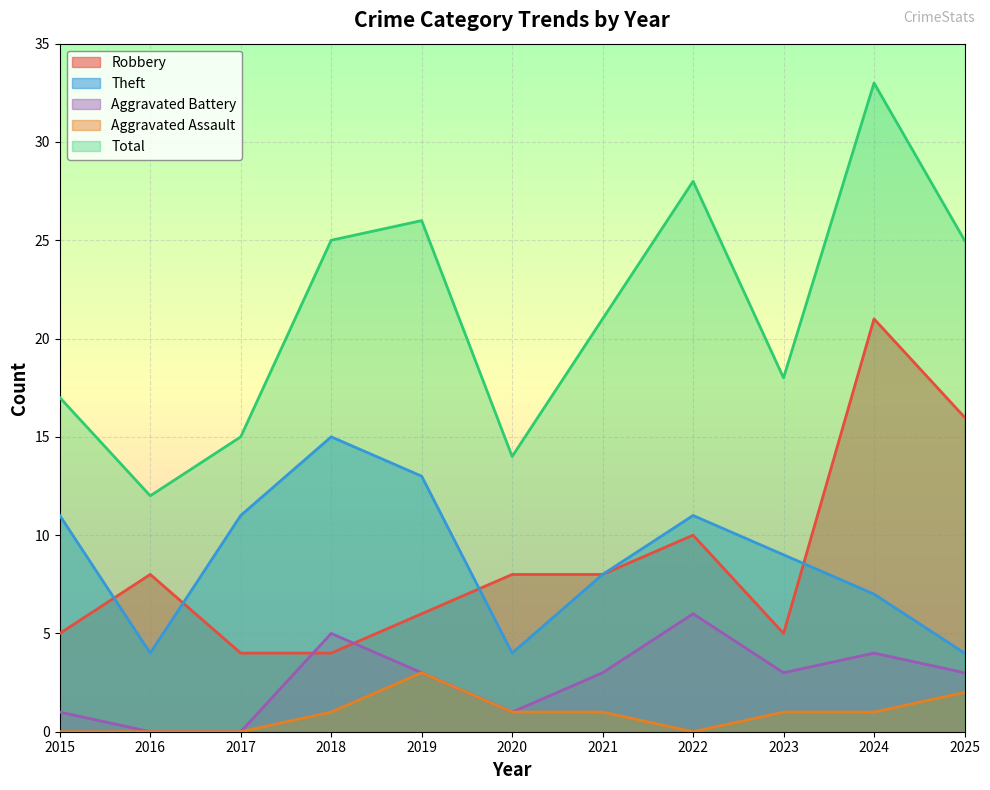

What is the average value of the Robbery series?

9